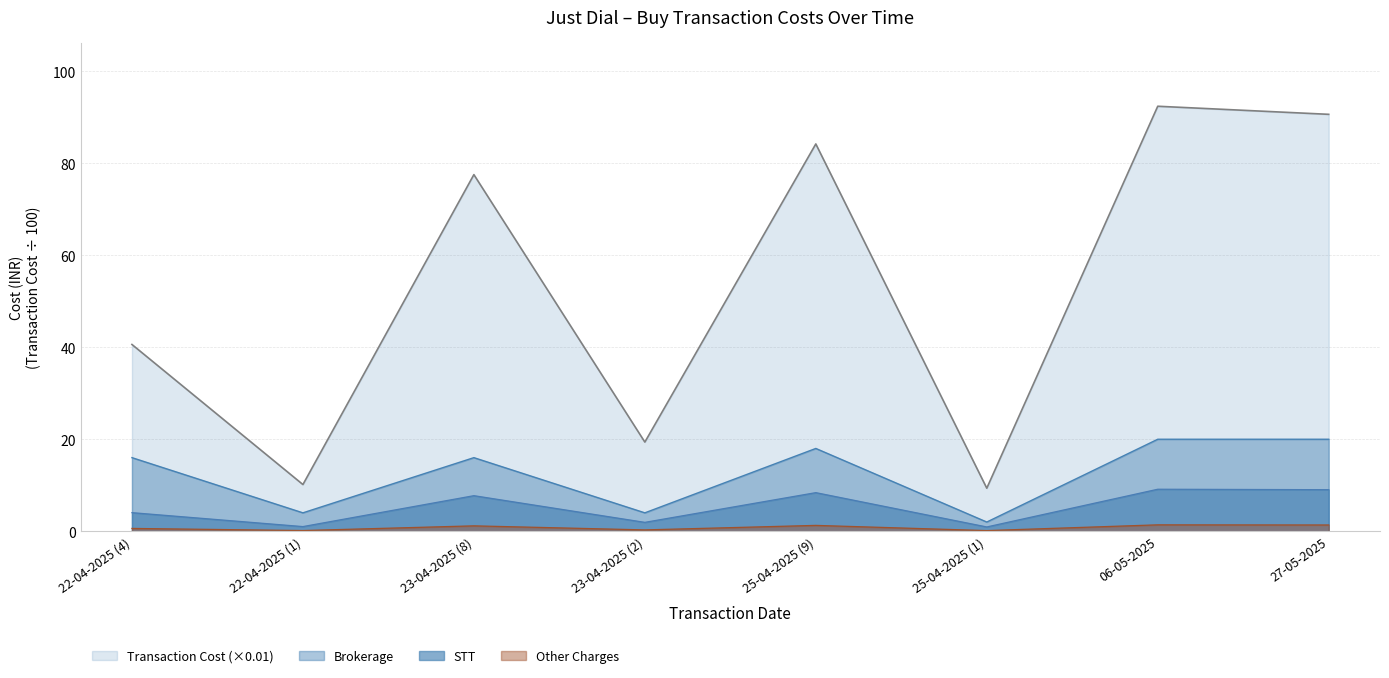

Which category has the lowest value across all series?

25-04-2025 (1)